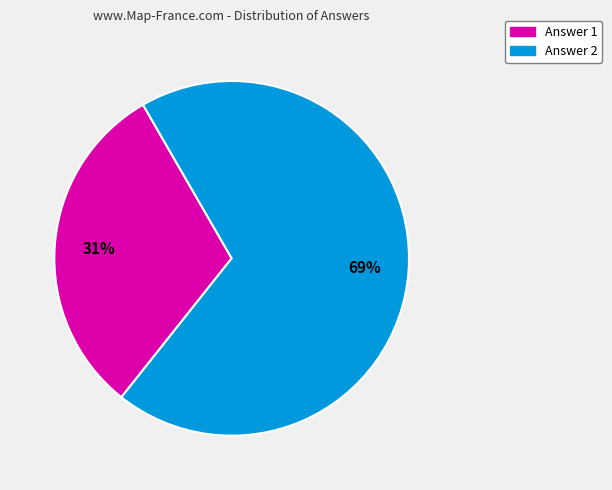

Does Answer 2 represent more than half of the total?

Yes